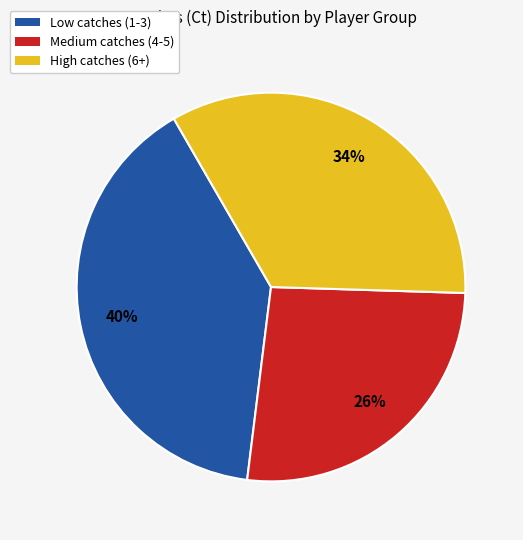

Is there any slice that represents more than half of the pie?

No